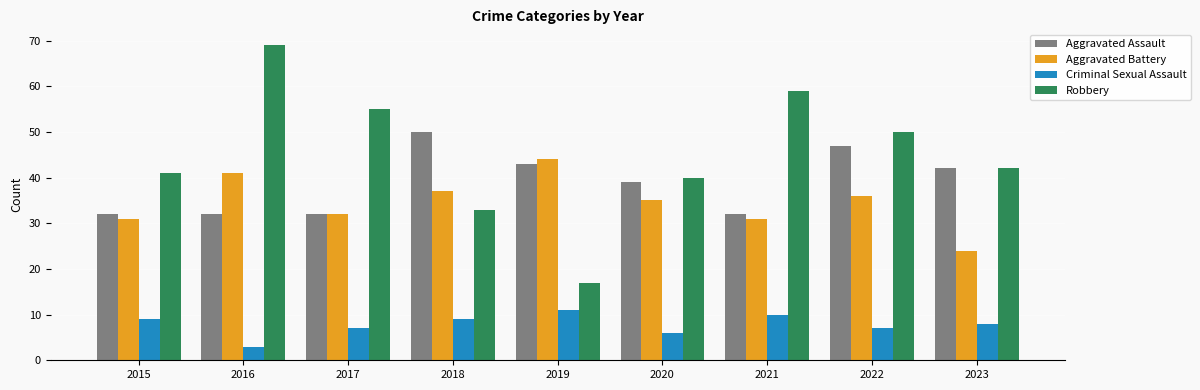

How many data points in Aggravated Battery are less than 35?

4